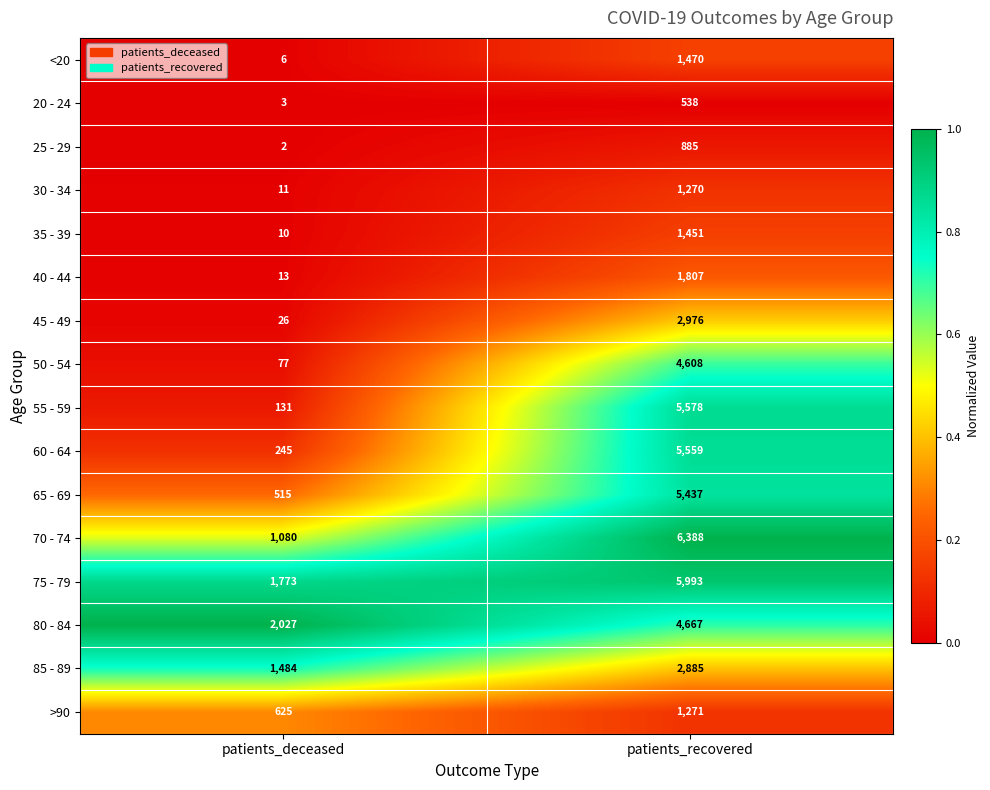

Rank the series at patients_recovered from lowest to highest value.

20 - 24, 25 - 29, 30 - 34, >90, 35 - 39, <20, 40 - 44, 85 - 89, 45 - 49, 50 - 54, 80 - 84, 65 - 69, 60 - 64, 55 - 59, 75 - 79, 70 - 74